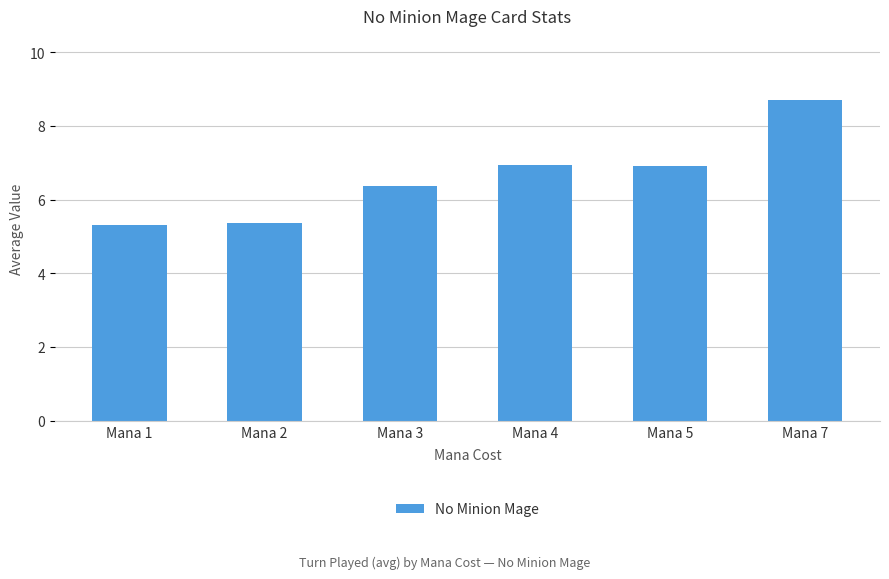

The chart shows a value of 3.6 at Mana 3. True or false?

False